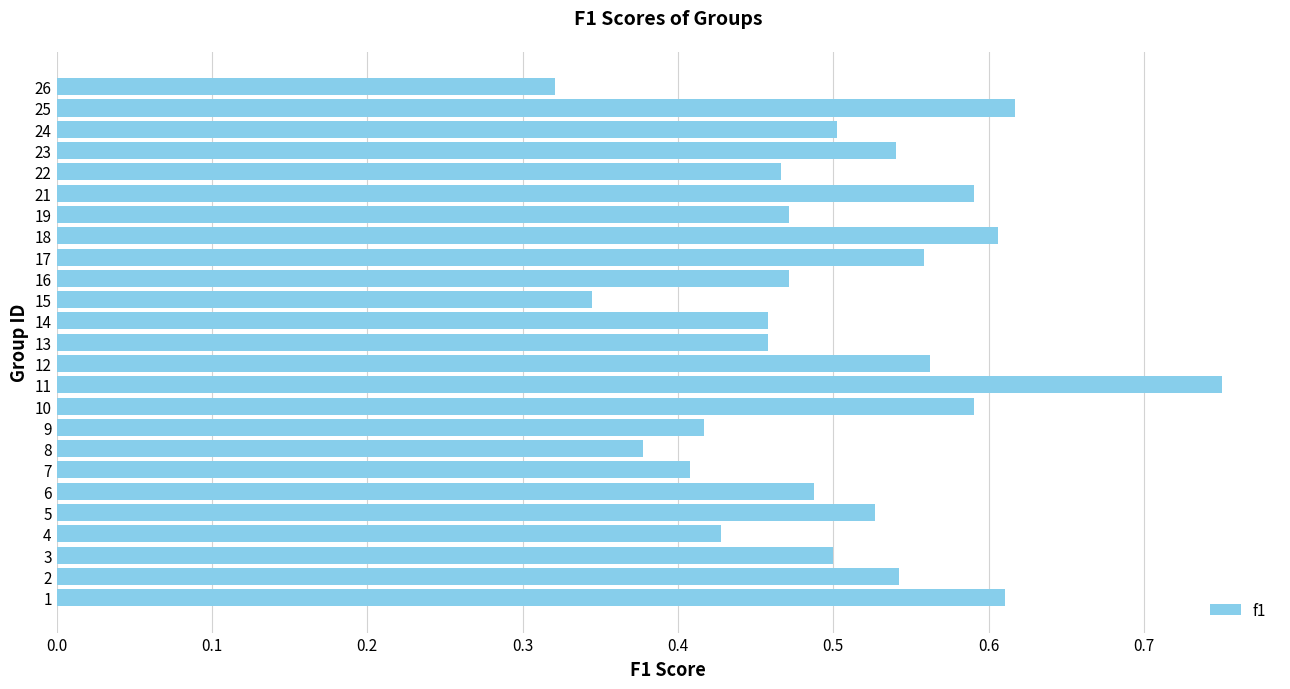

At which label is the value closest to 0?

26